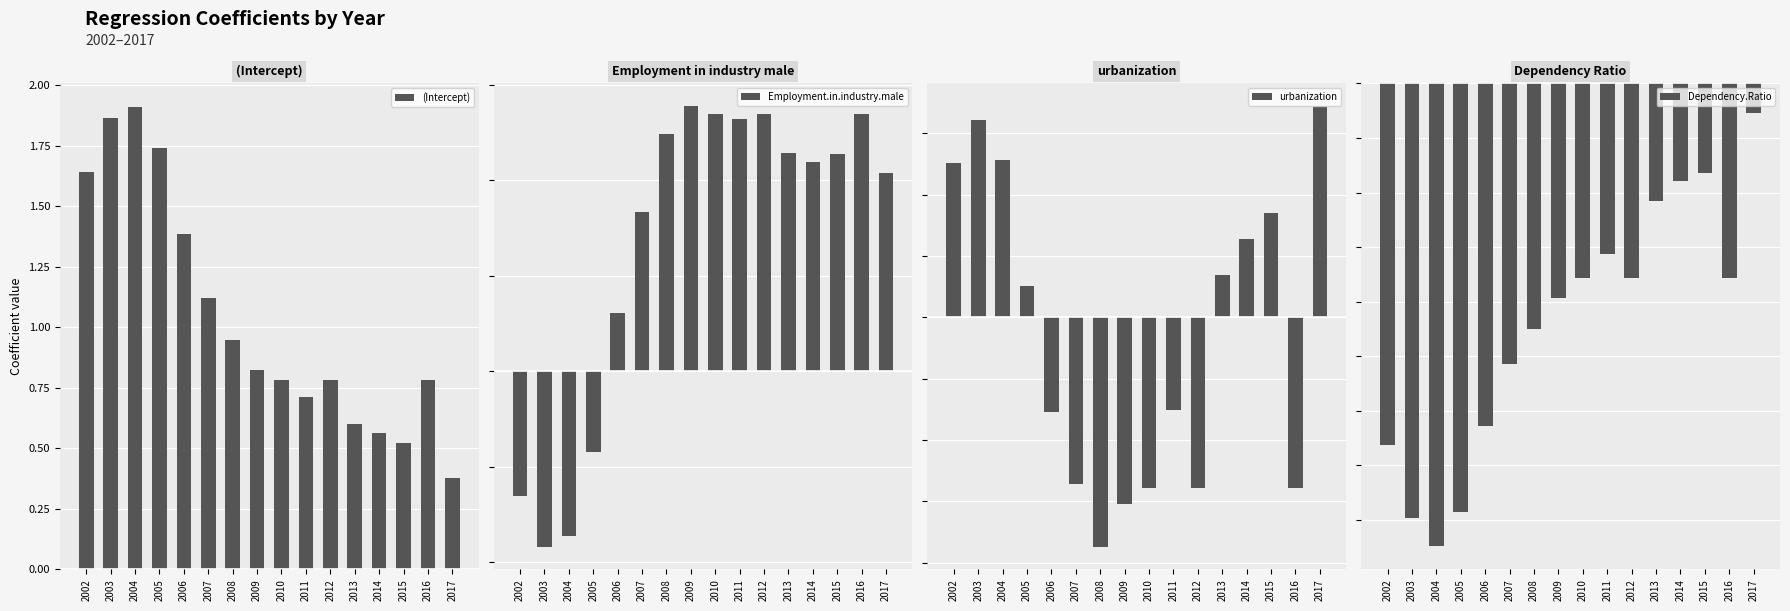

How many bars are there in each group?

4